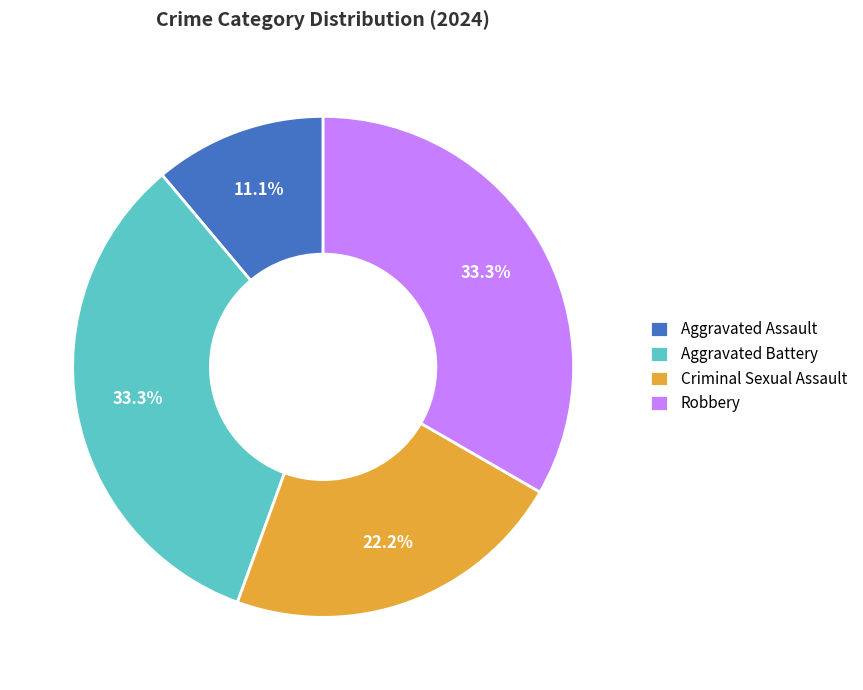

Which slice is the smallest?

Aggravated Assault